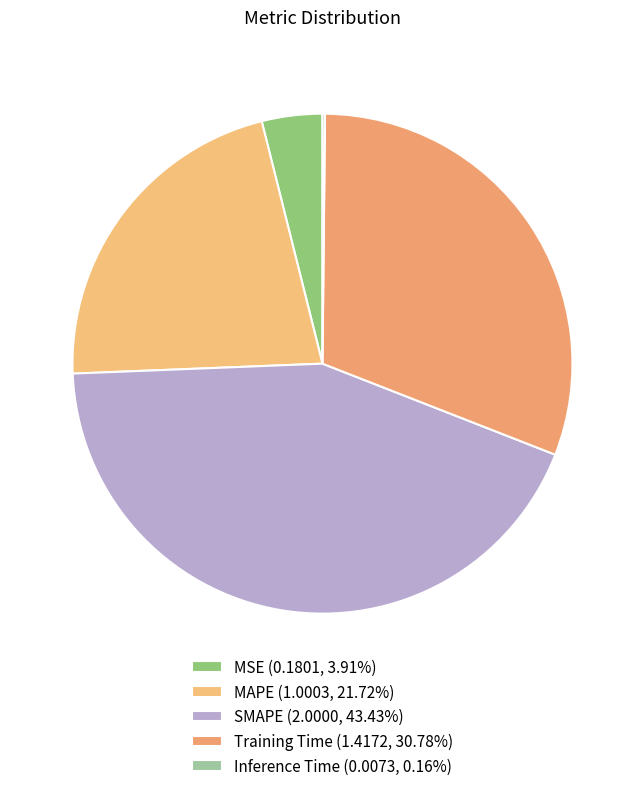

Is there any slice that represents more than half of the pie?

No